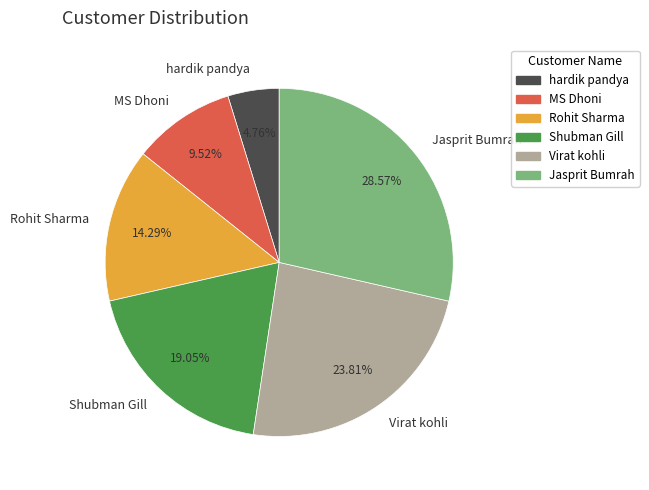

Combined, do hardik pandya and MS Dhoni account for over 50%?

No